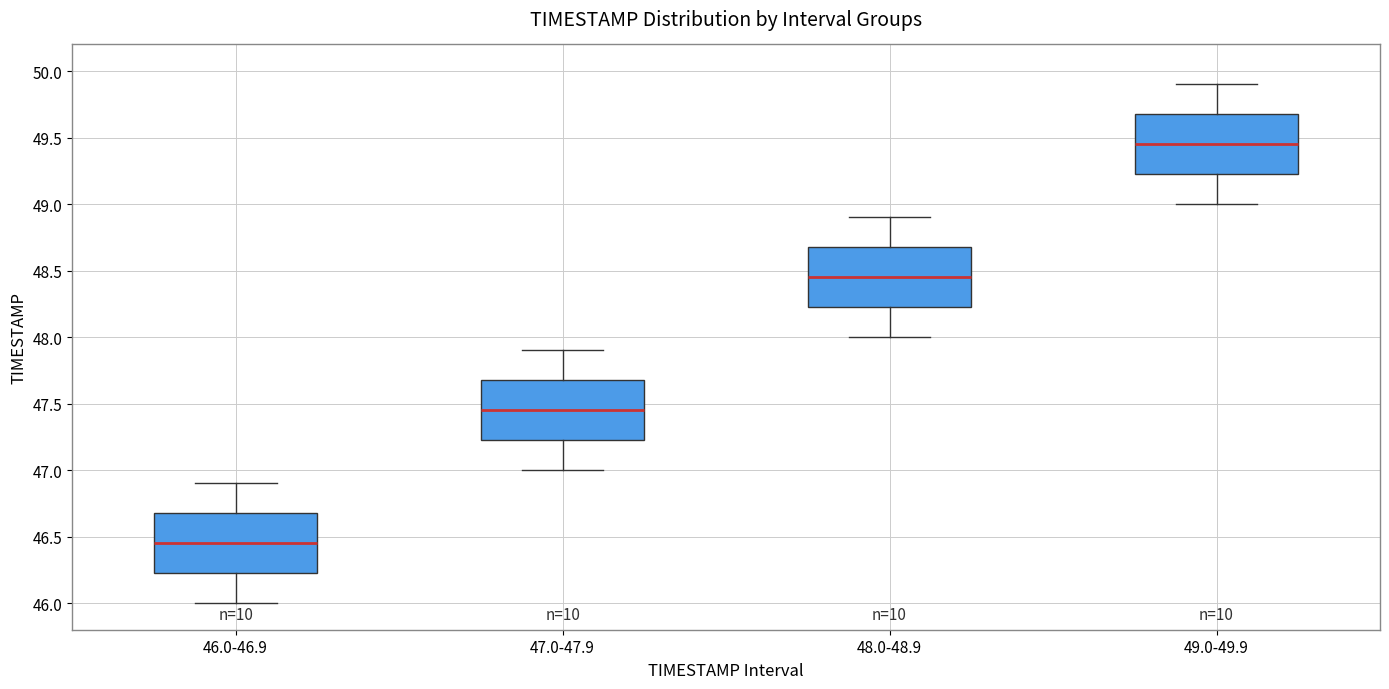

Where does the median line of the box for 46.0-46.9 sit on the y-axis? The values are not printed on the chart, so give them approximately, as read against the axis.

46.45